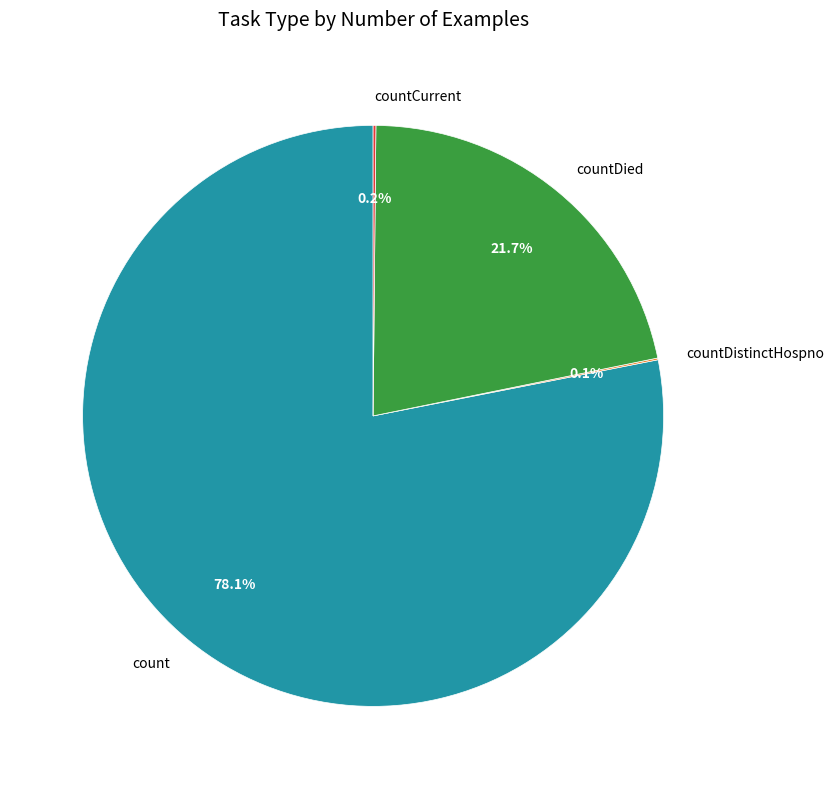

Does any single category account for the majority?

Yes